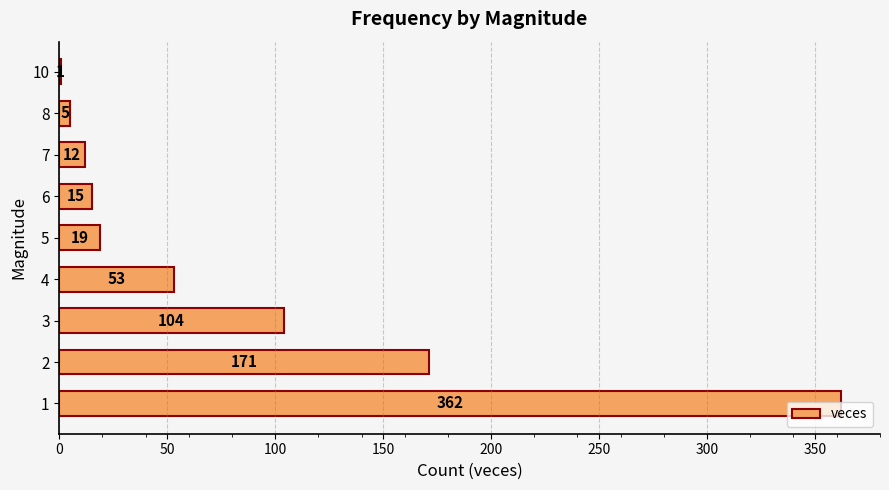

What is the sum of all values?

742